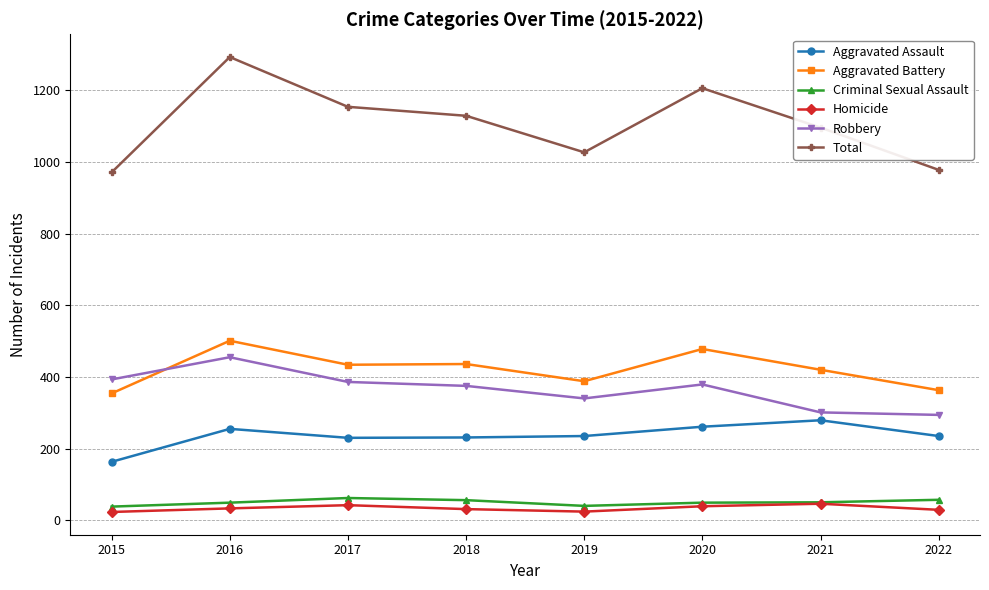

What is the sum of the Aggravated Assault values at 2019 and 2016?

490